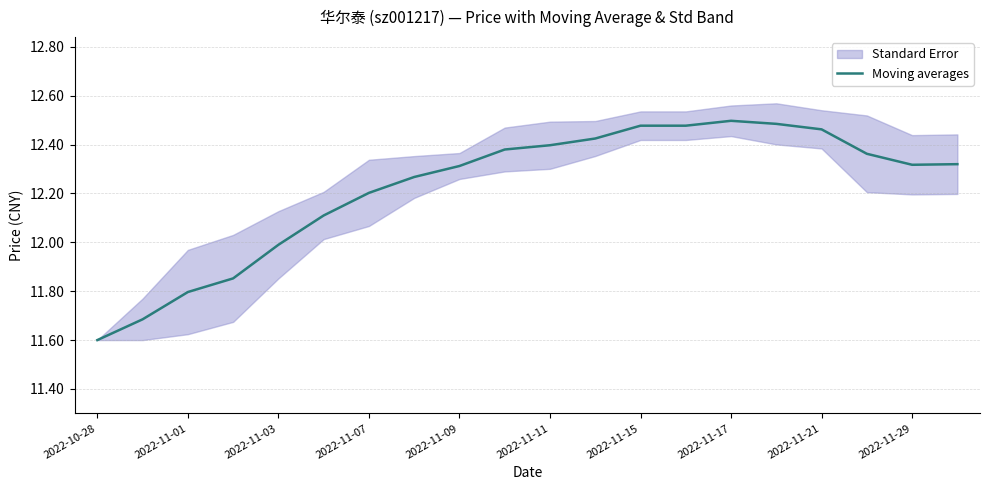

At which category does the data reach its first local valley?

13